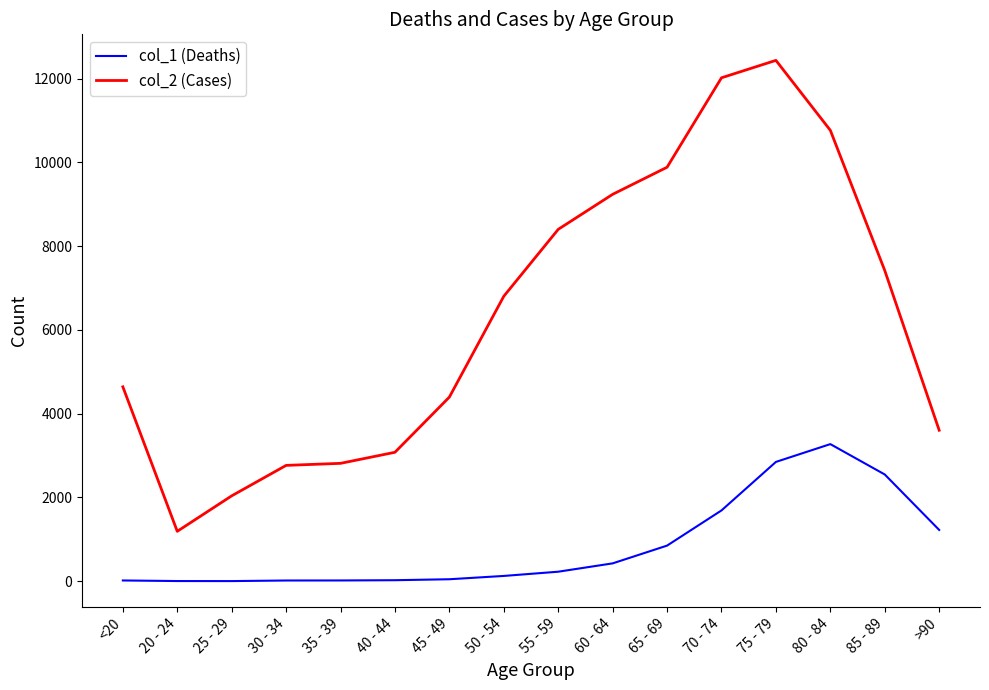

Rank the series by their maximum value, from lowest to highest.

col_1 (Deaths), col_2 (Cases)